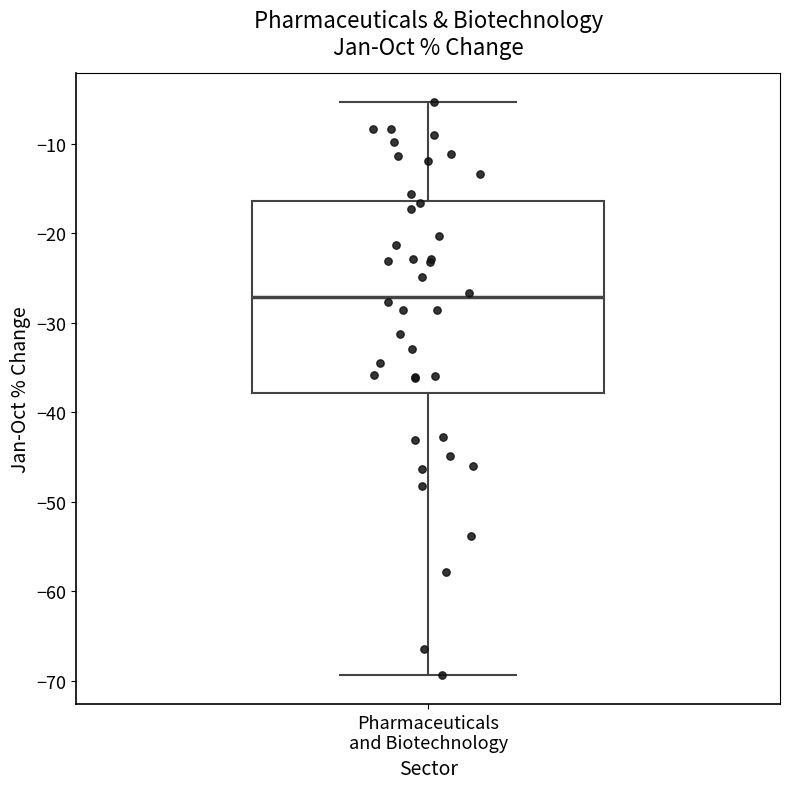

Where does the upper whisker of the box for Pharmaceuticals and Biotechnology end on the y-axis? The values are not printed on the chart, so give them approximately, as read against the axis.

-5